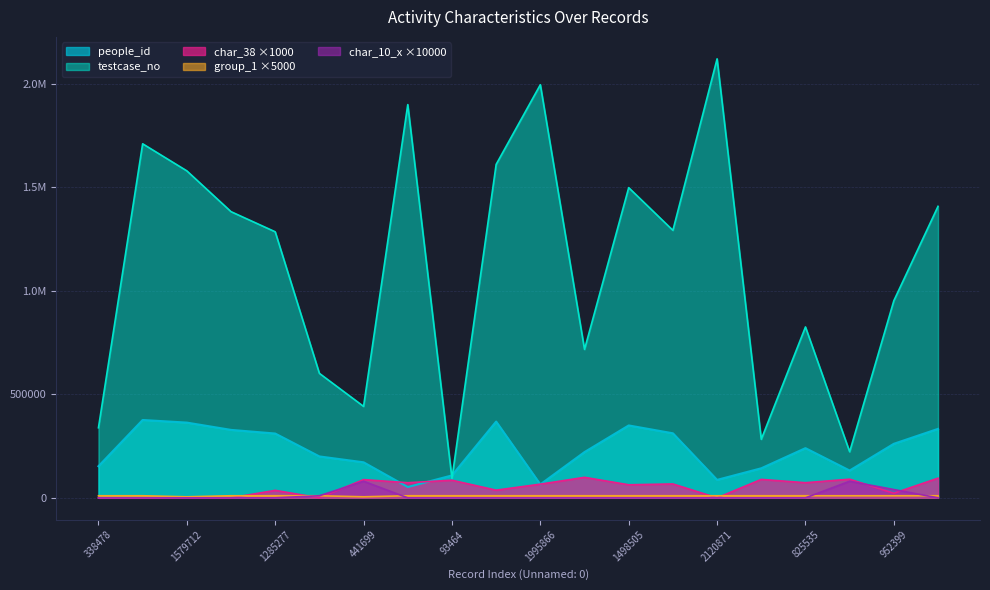

What is the value of the people_id point at the 15th from the left?

86698